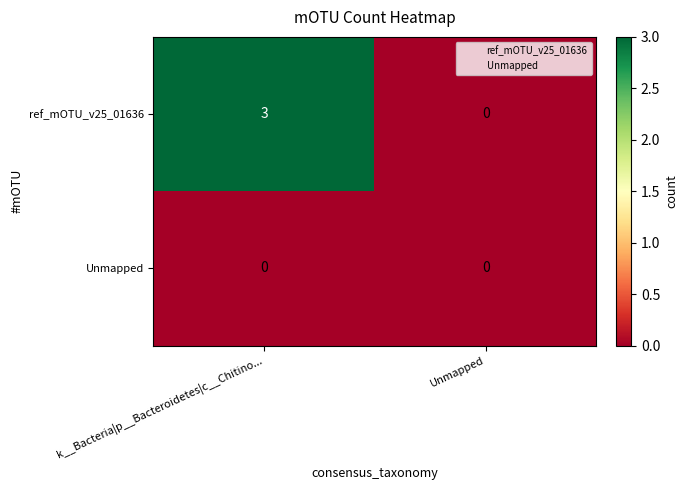

At which category is the sum across all series the highest?

k__Bacteria|p__Bacteroidetes|c__Chitino...